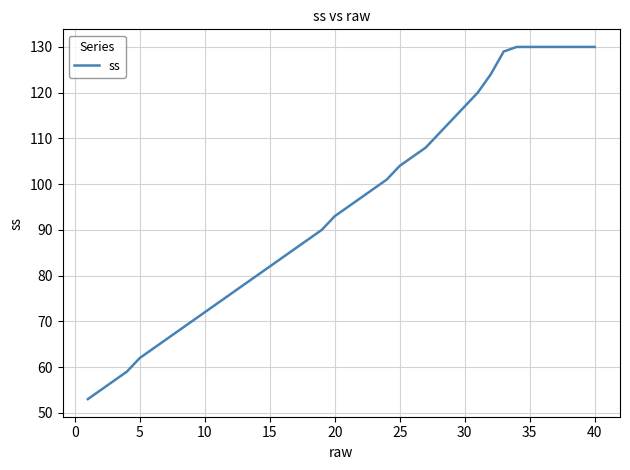

What is the difference between the maximum and minimum values?

77